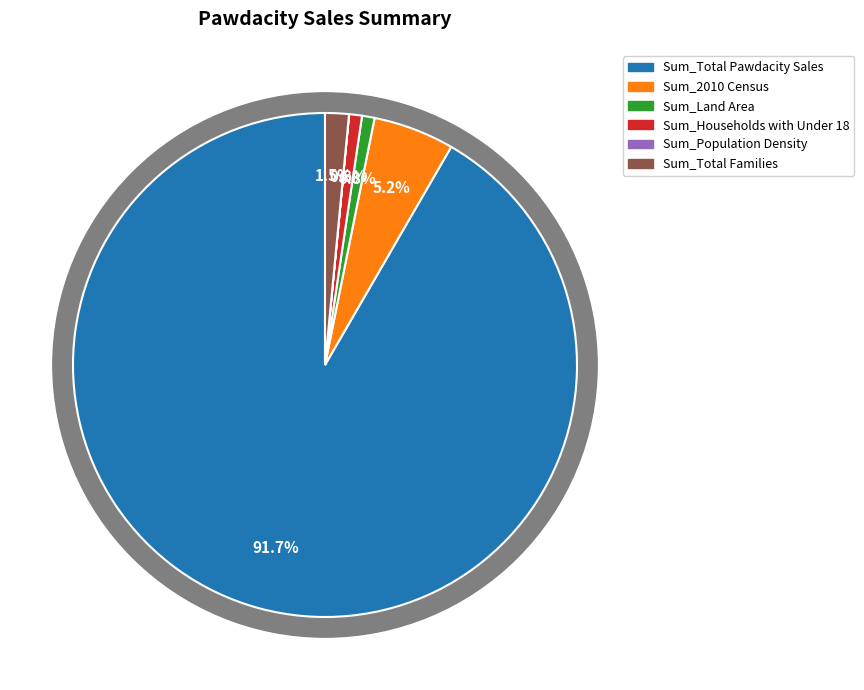

Rank the categories by value from highest to lowest.

Sum_Total Pawdacity Sales, Sum_2010 Census, Sum_Total Families, Sum_Households with Under 18, Sum_Land Area, Sum_Population Density